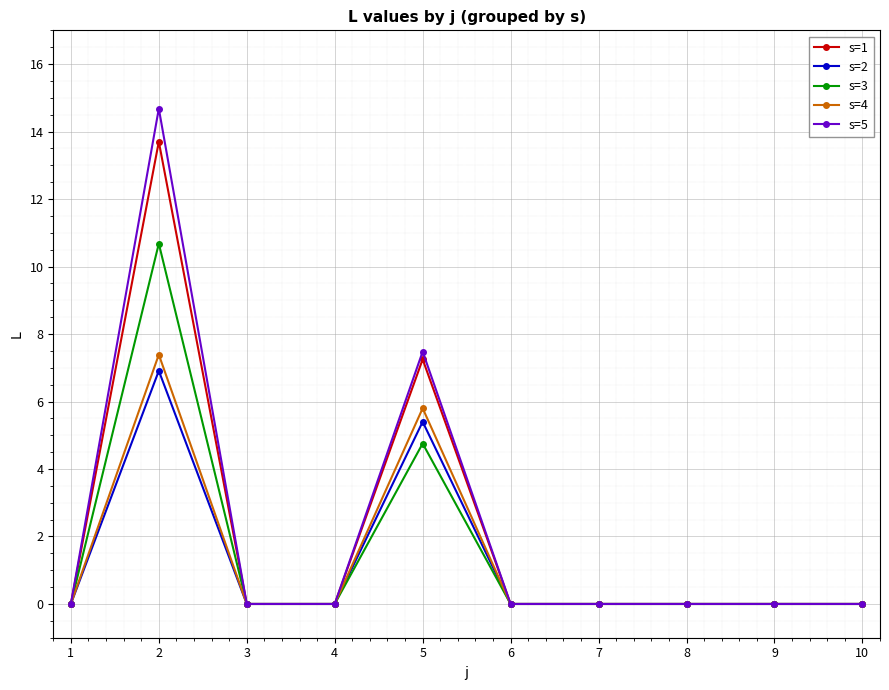

Which series changed the most between 5 and 6?

s=5